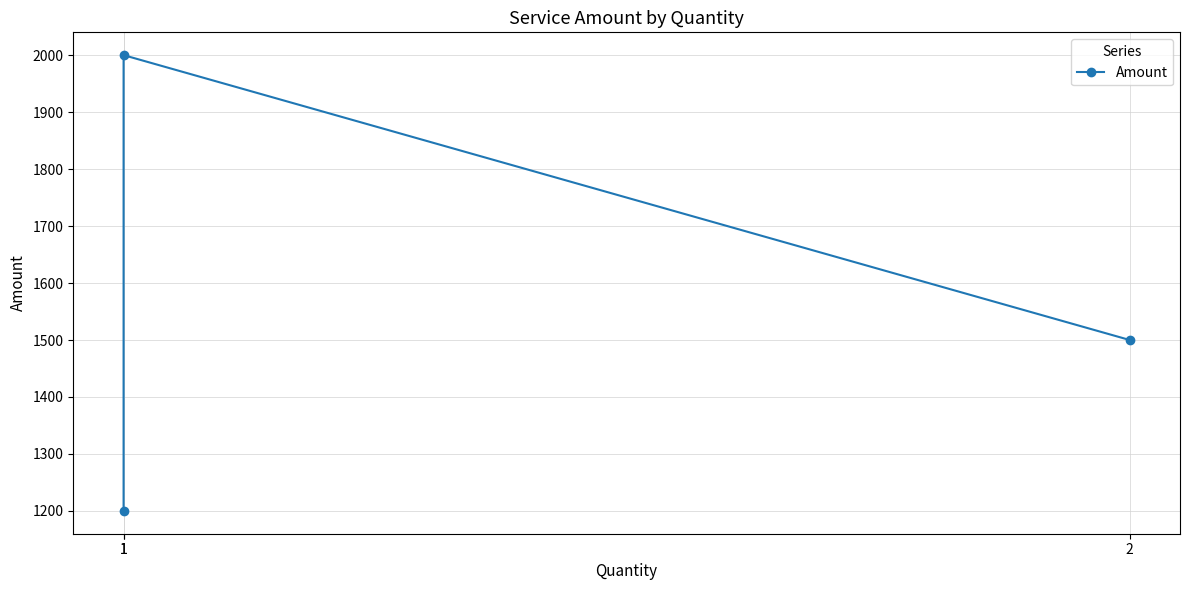

The value at 2 is 1500. True or false?

True